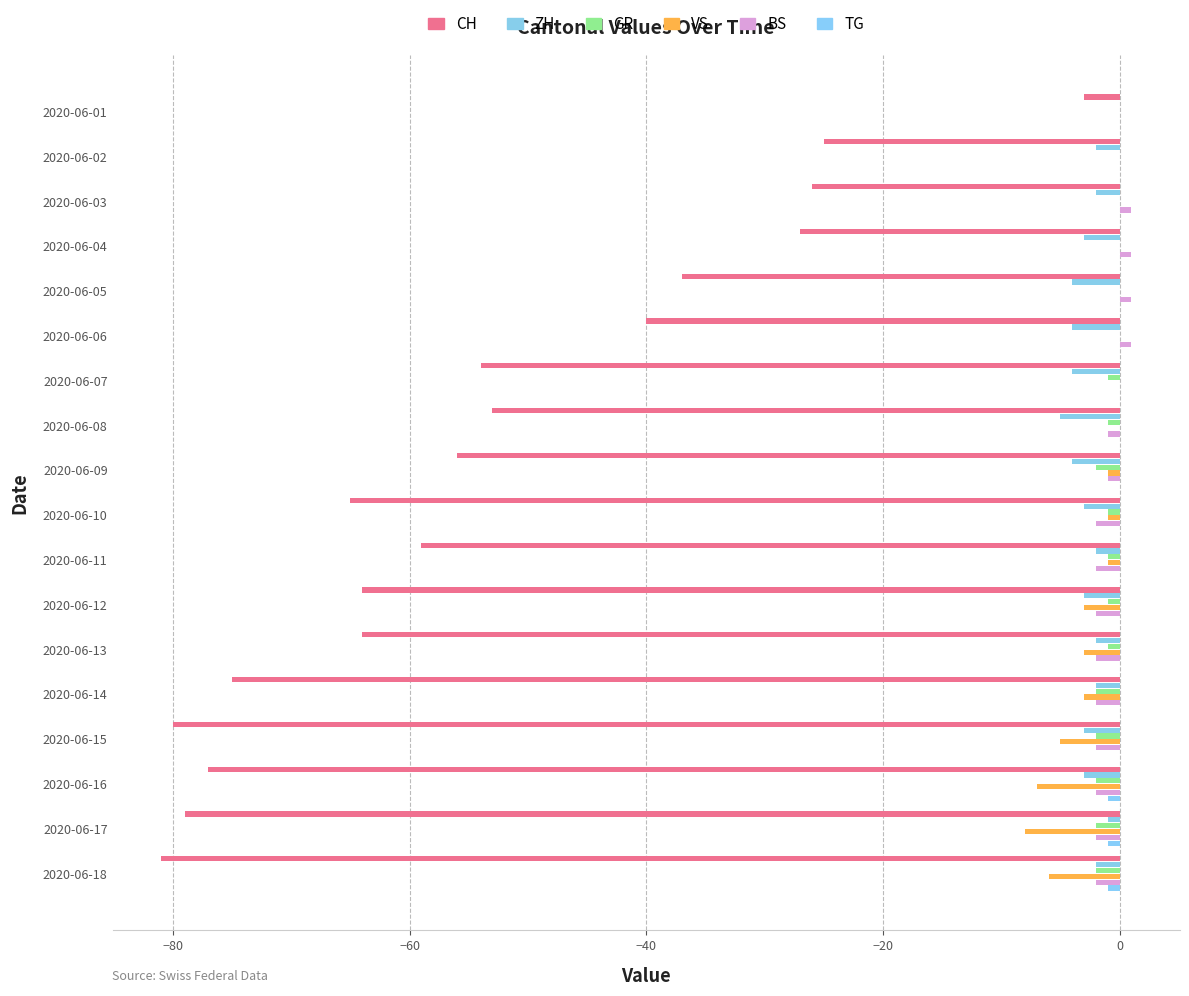

Count the number of data series in this chart.

6